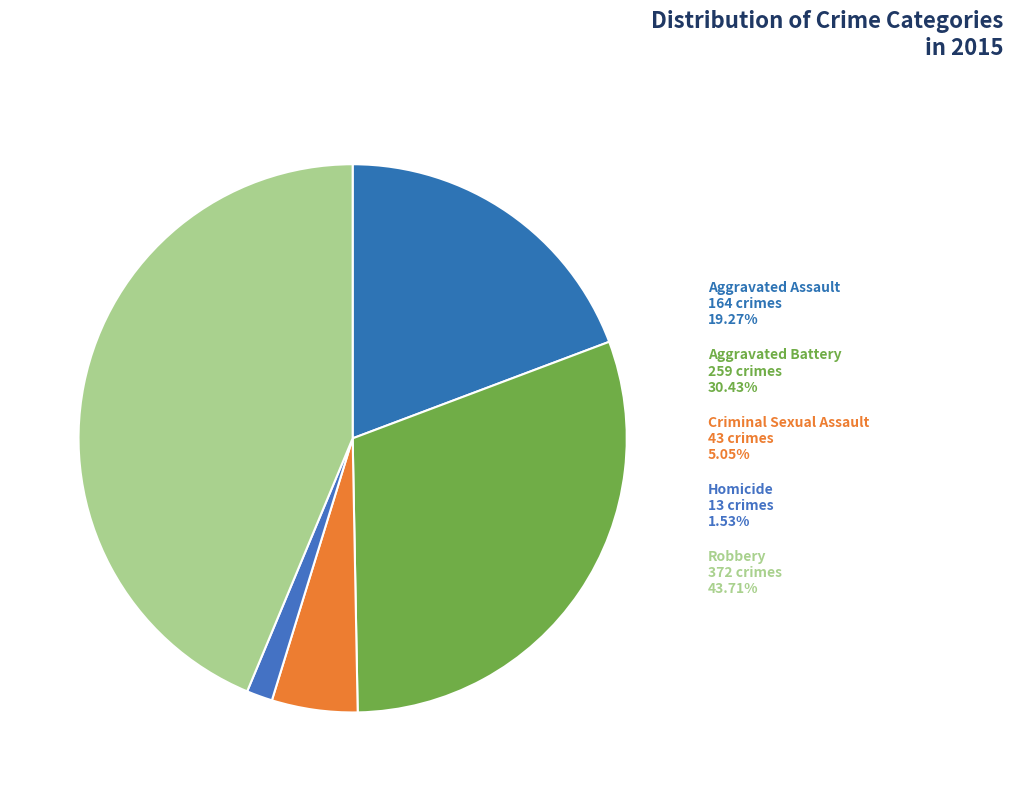

To the nearest percent, what is the average slice percentage?

20%